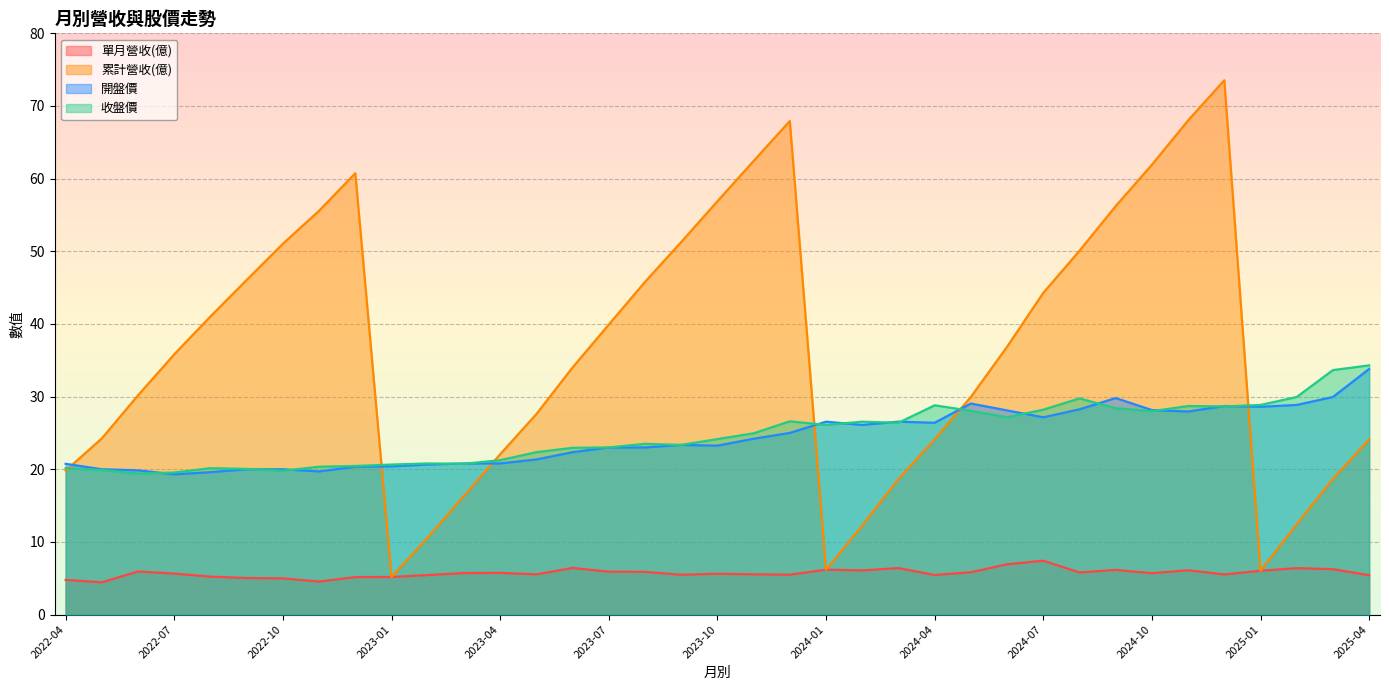

Between which two adjacent categories do 開盤價 and 收盤價 first intersect?

2022-06 and 2022-07